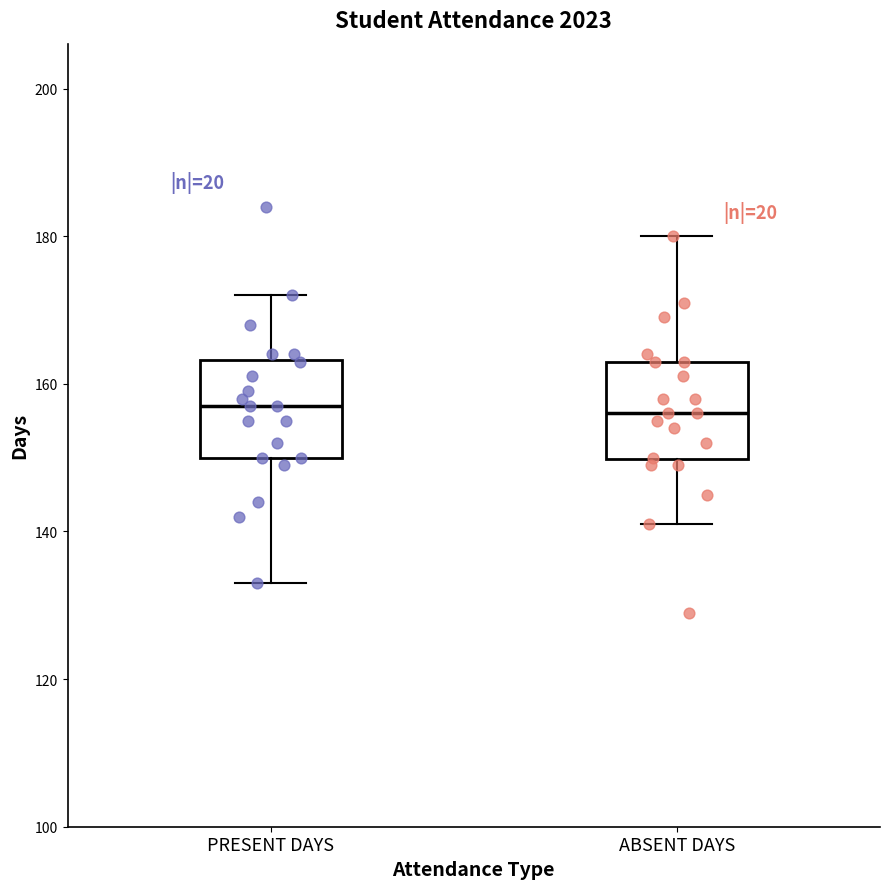

Where is the upper edge of the box for ABSENT DAYS on the y-axis? The values are not printed on the chart, so give them approximately, as read against the axis.

164